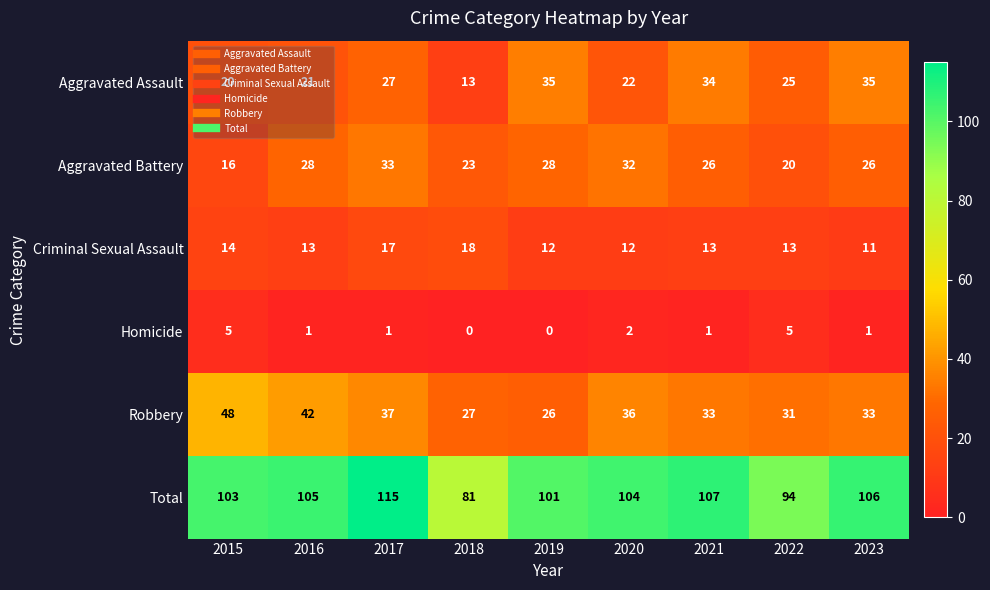

Count the Homicide values in the range 1 to 2.

5